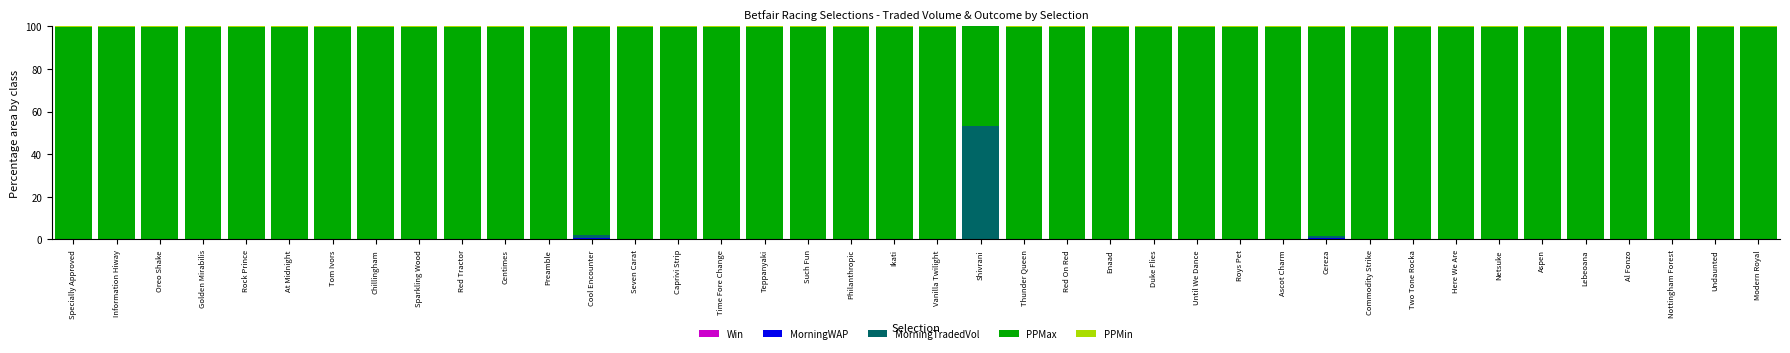

What is the difference between the second highest and second lowest values in the Win series?

0.1